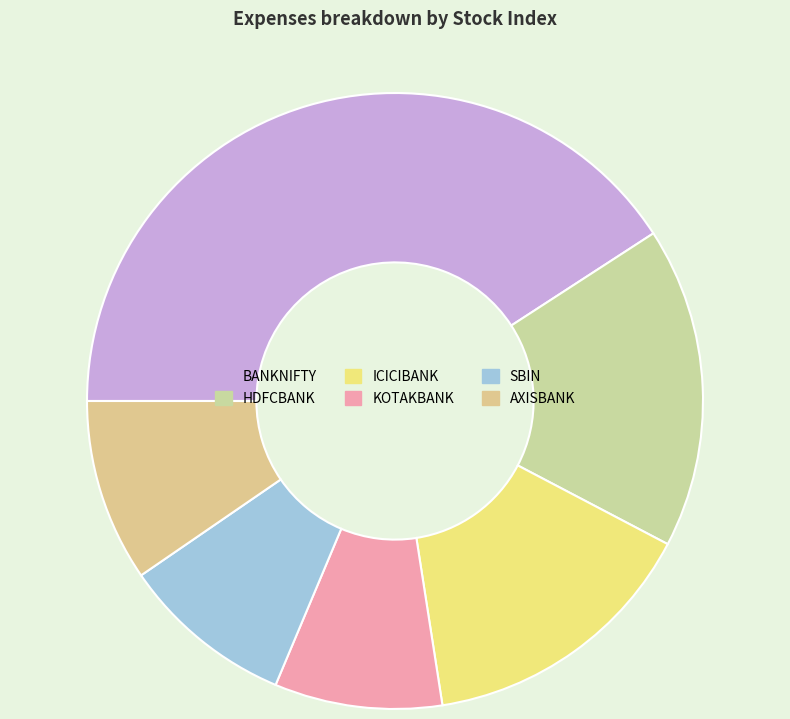

Which category has the smallest portion of the pie?

KOTAKBANK